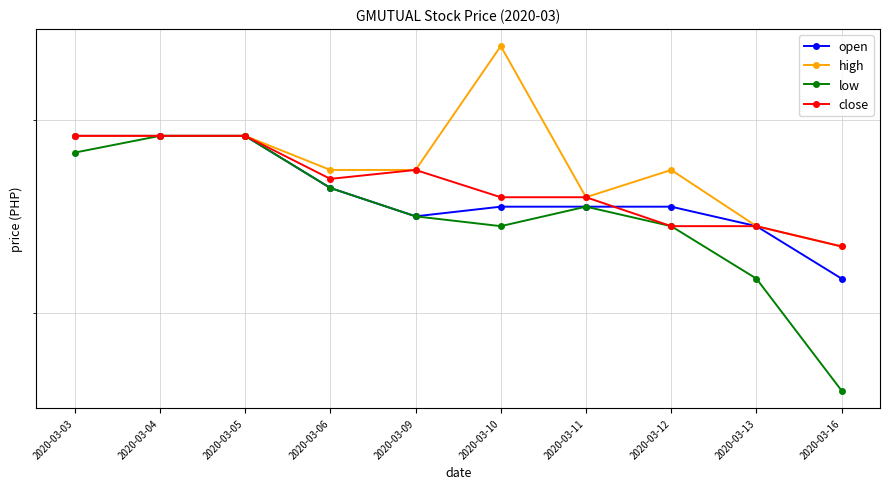

Read the open value at 2020-03-09.

0.2